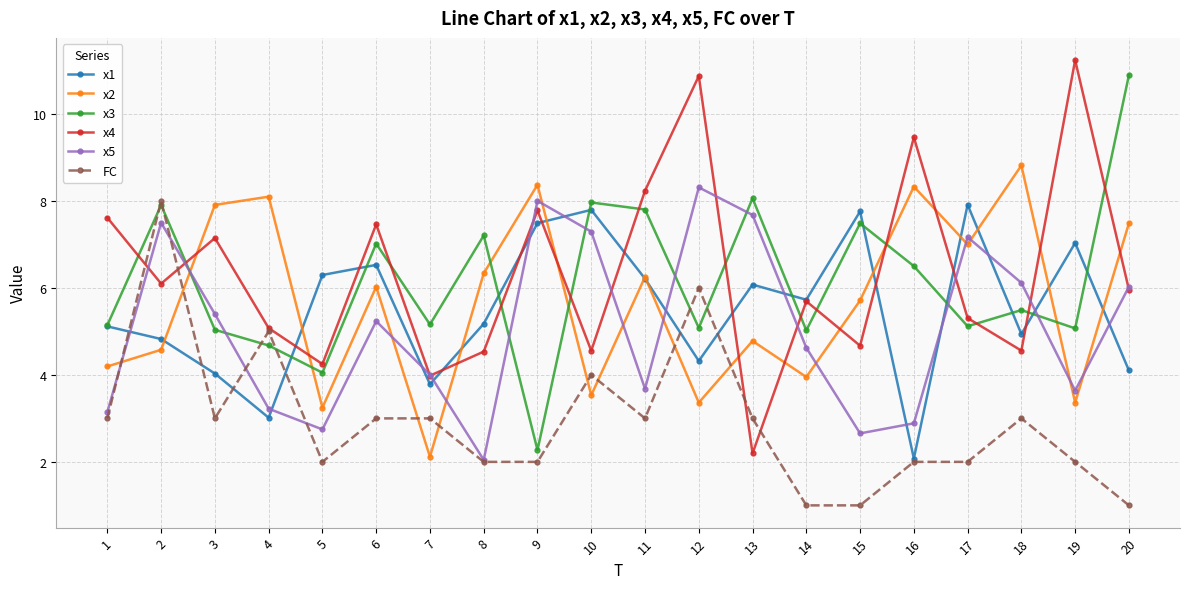

How many interior local peaks does the x5 series have?

5